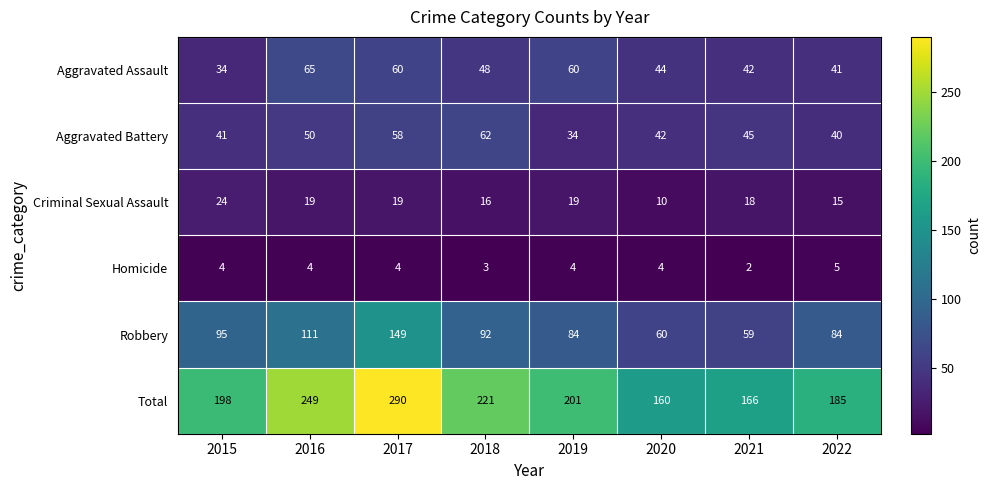

At which category is the sum across all series the highest?

2017